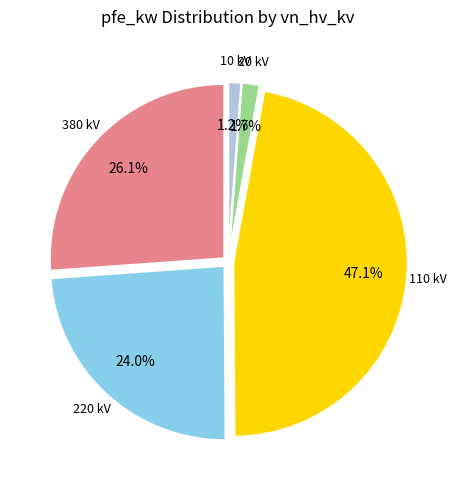

Is there a majority slice in this chart?

No